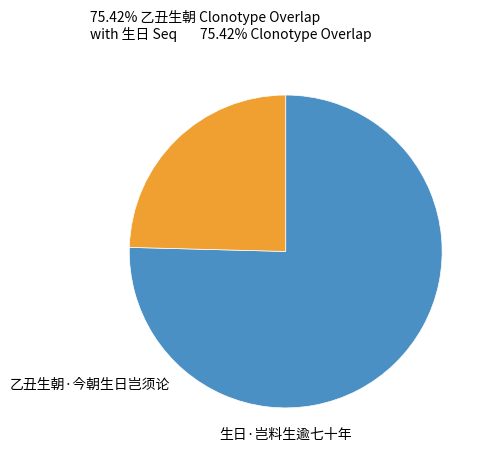

Is there a majority slice in this chart?

Yes